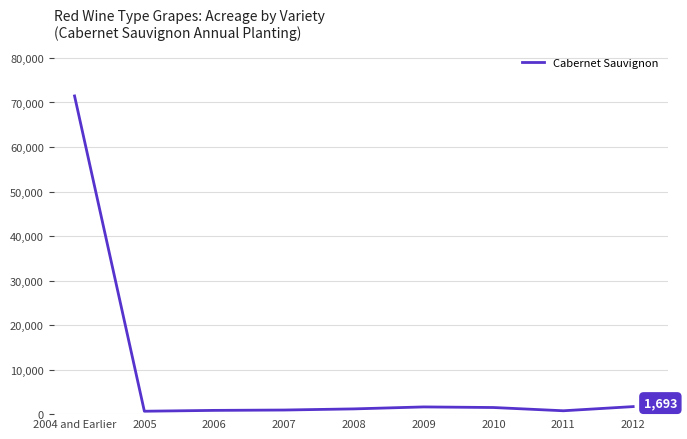

Between 2004 and Earlier and 2012, which is larger?

2004 and Earlier